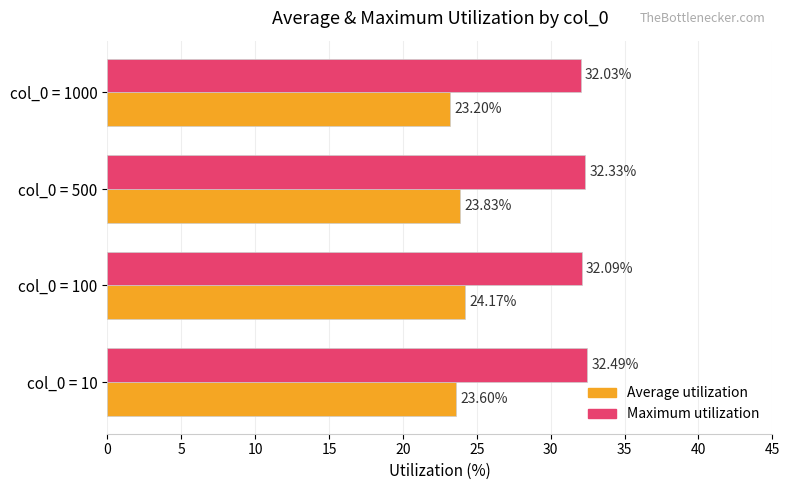

Between col_0 = 100 and col_0 = 500, which series saw the biggest shift?

Average utilization